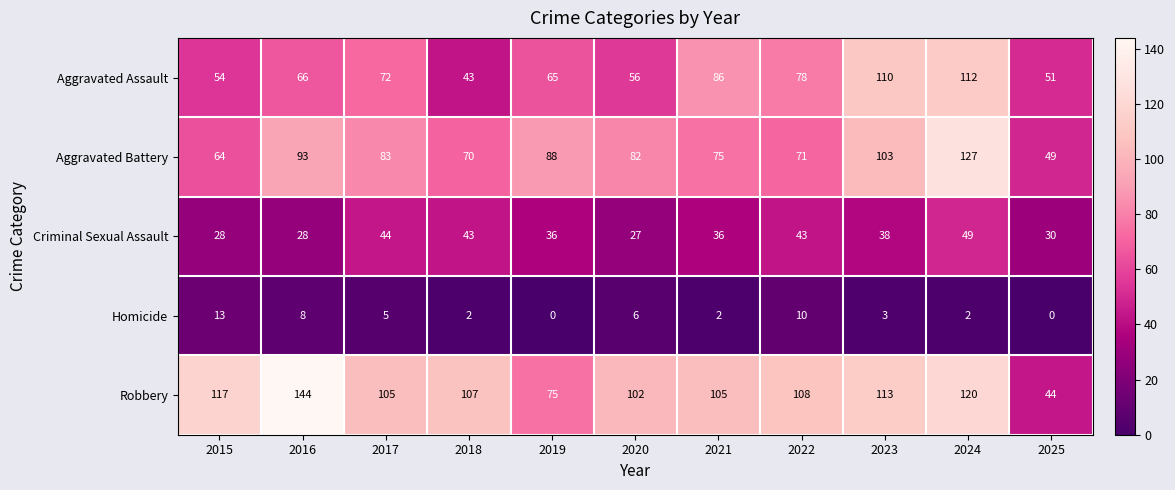

What is the maximum value for Homicide?

13